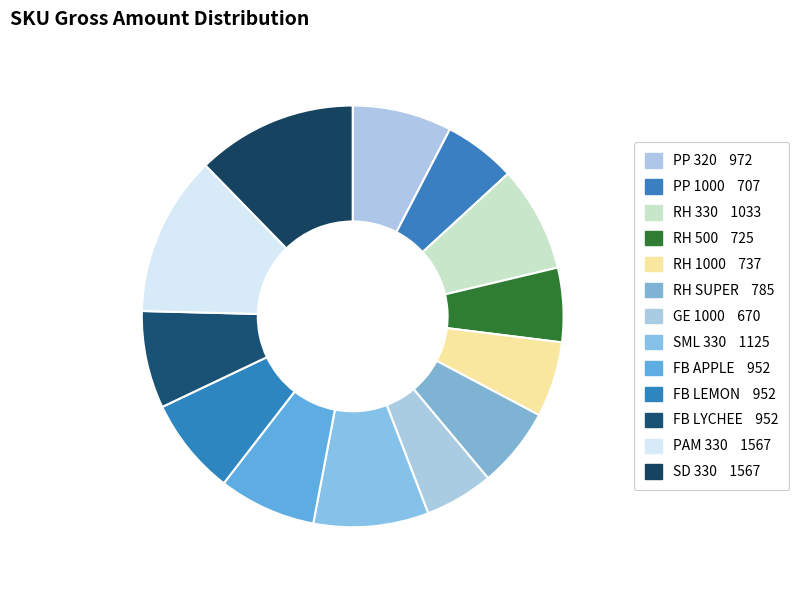

To the nearest percent, what is the average slice percentage?

8%